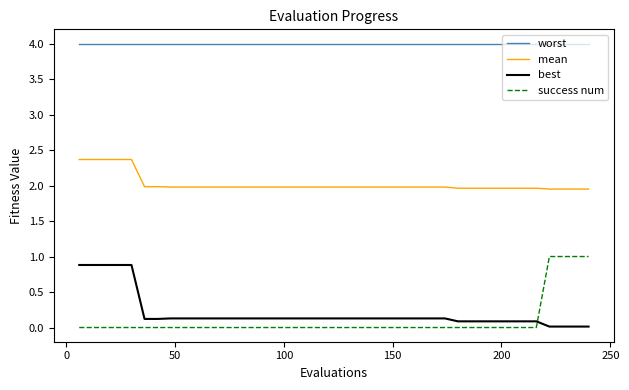

What is the difference between the maximum and minimum values in the best series?

0.9